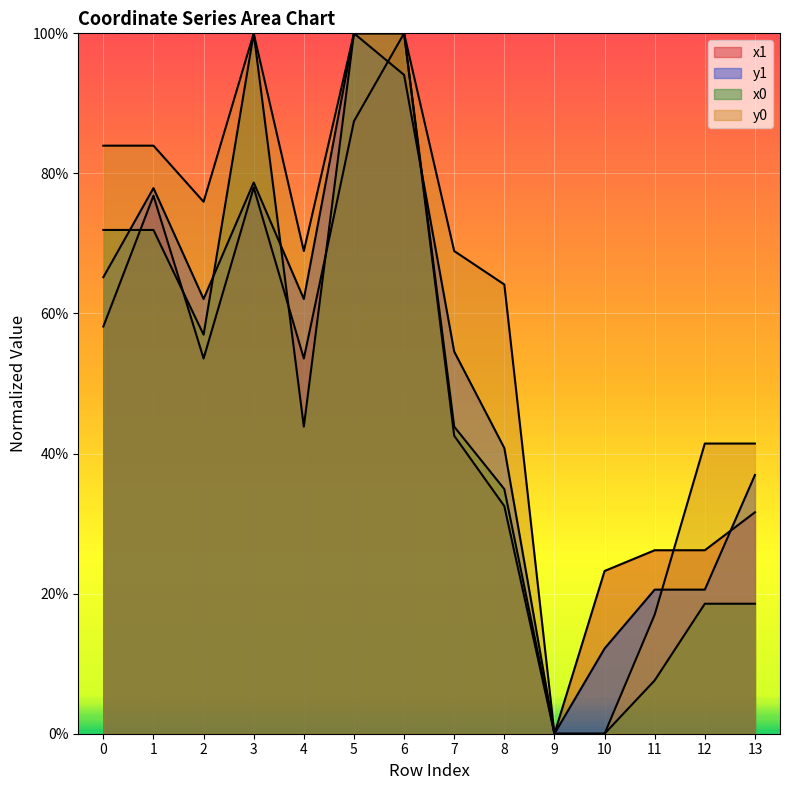

What are all the series names shown in the legend?

x1, y1, x0, y0